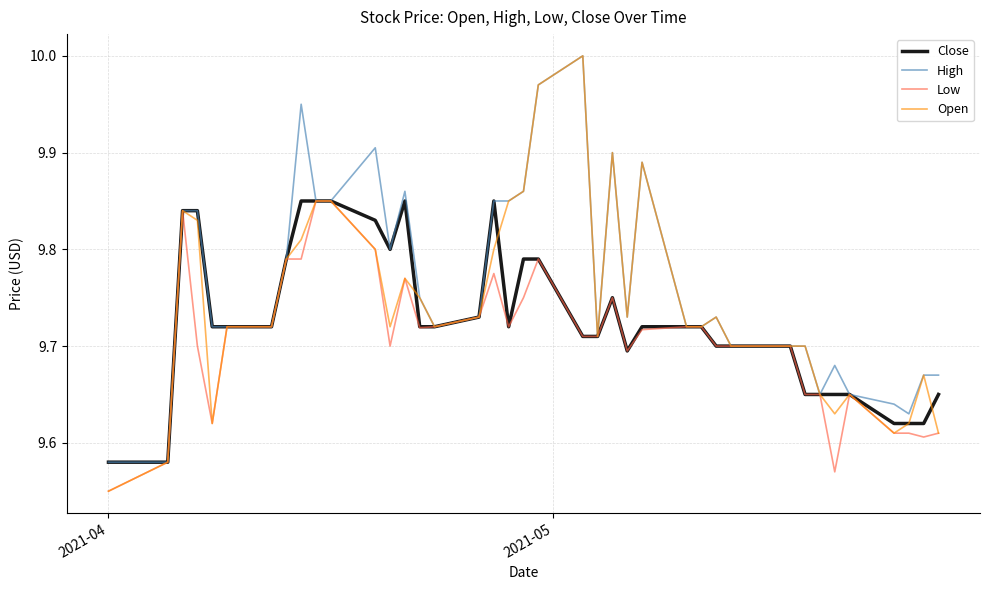

List the series in order of their overall mean, highest first.

High, Open, Close, Low